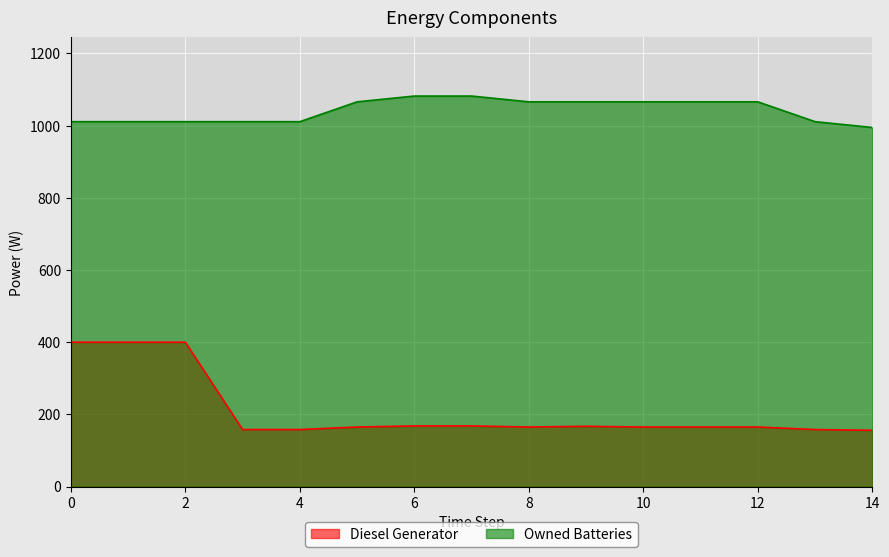

Reading left to right, transcribe all the data shown in this chart.

Diesel Generator: 0=400	1=400	2=400	3=158	4=158	5=165	6=168	7=168	8=165	9=167	10=165	11=165	12=165	13=158	14=156
Owned Batteries: 0=1011	1=1011	2=1011	3=1011	4=1011	5=1066	6=1082	7=1082	8=1066	9=1066	10=1066	11=1066	12=1066	13=1011	14=995